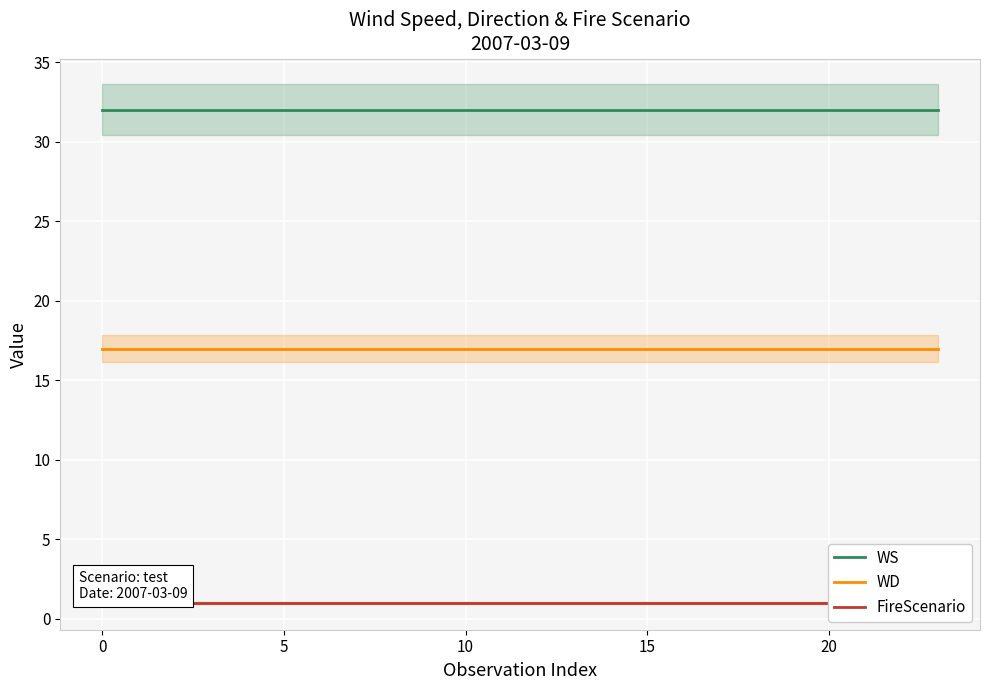

The value of WS at 15 is 32. True or false?

True